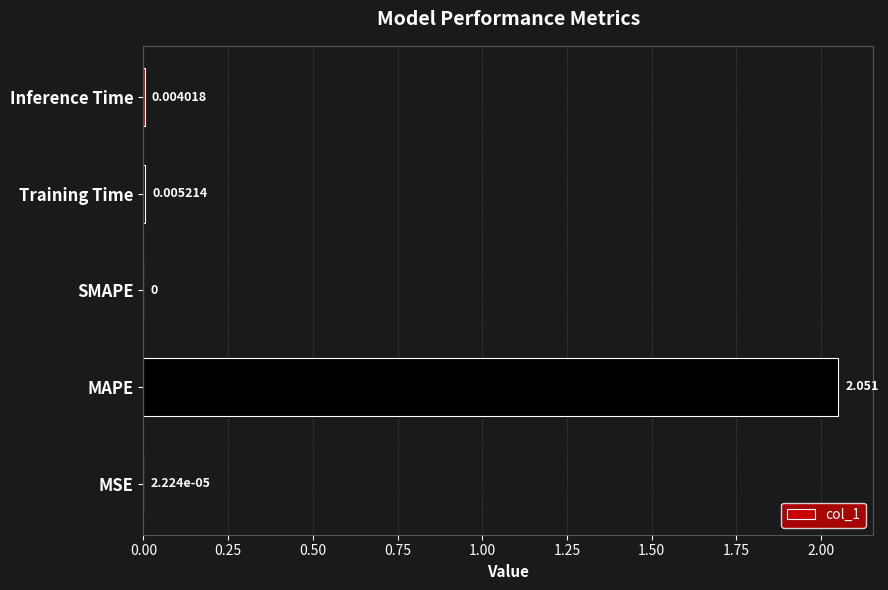

What is the average value?

0.4